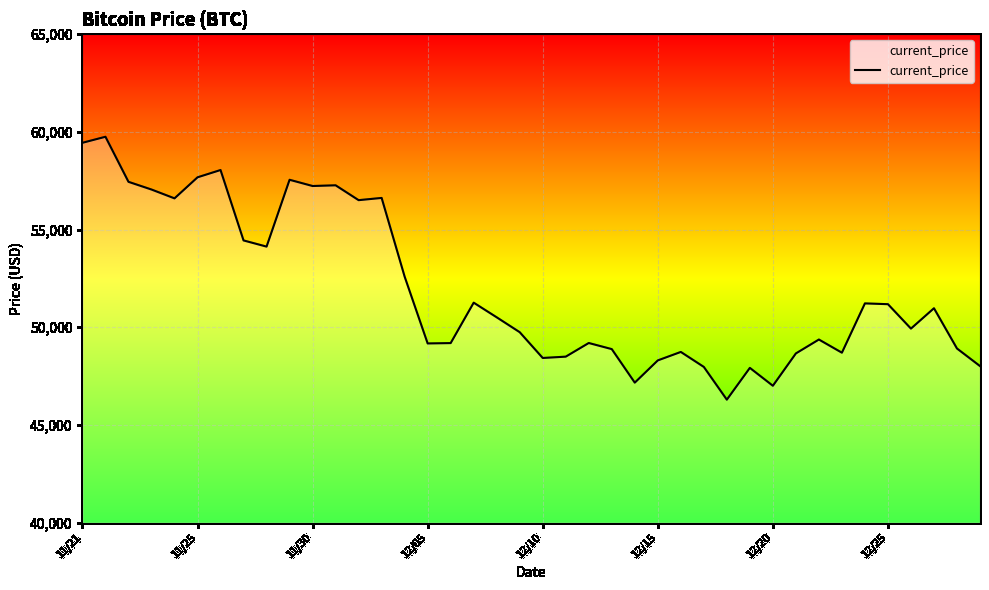

What is the maximum value shown in the chart?

59749